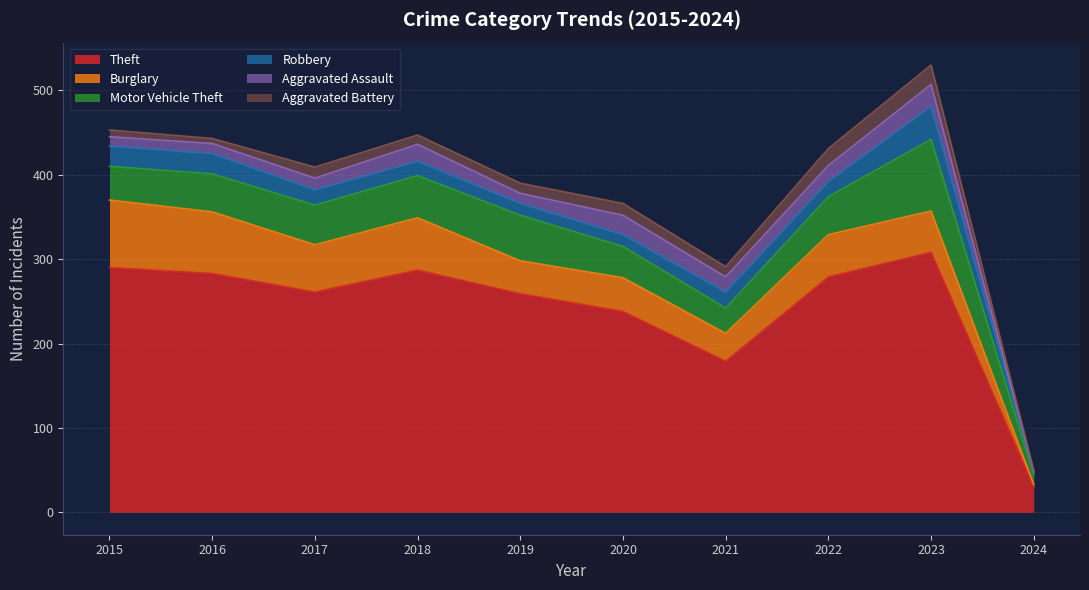

Count the number of categories in the chart.

10